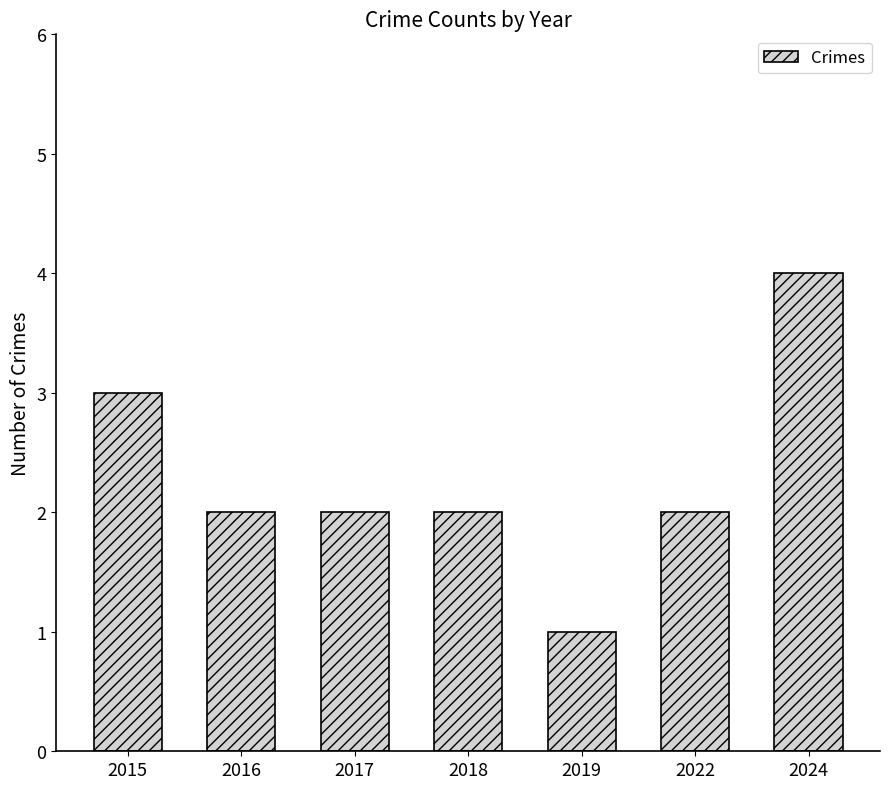

What is the smallest value displayed?

1